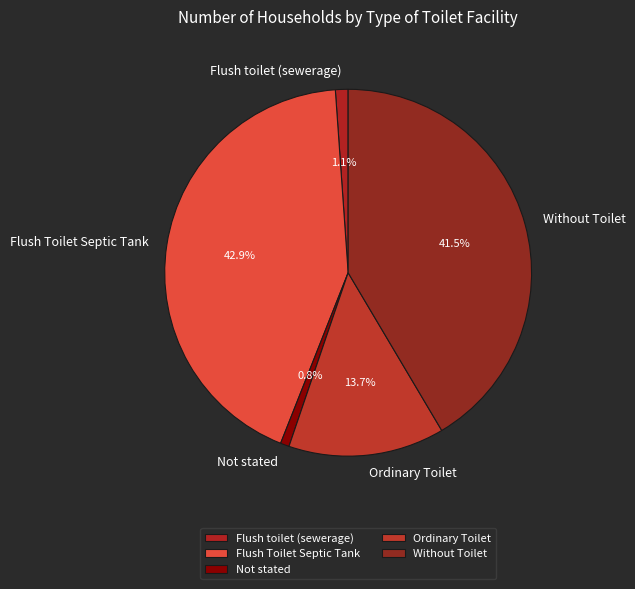

Is it true that Flush toilet (sewerage) is 1% of the pie?

True